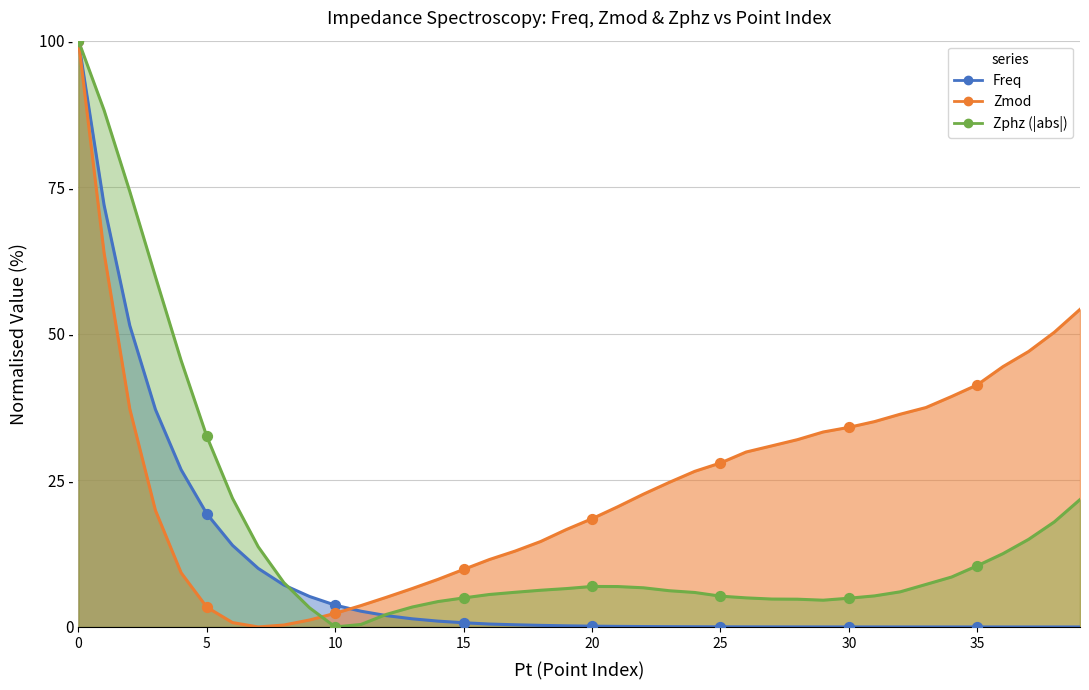

Which series has the largest Y range (max minus min)?

Freq